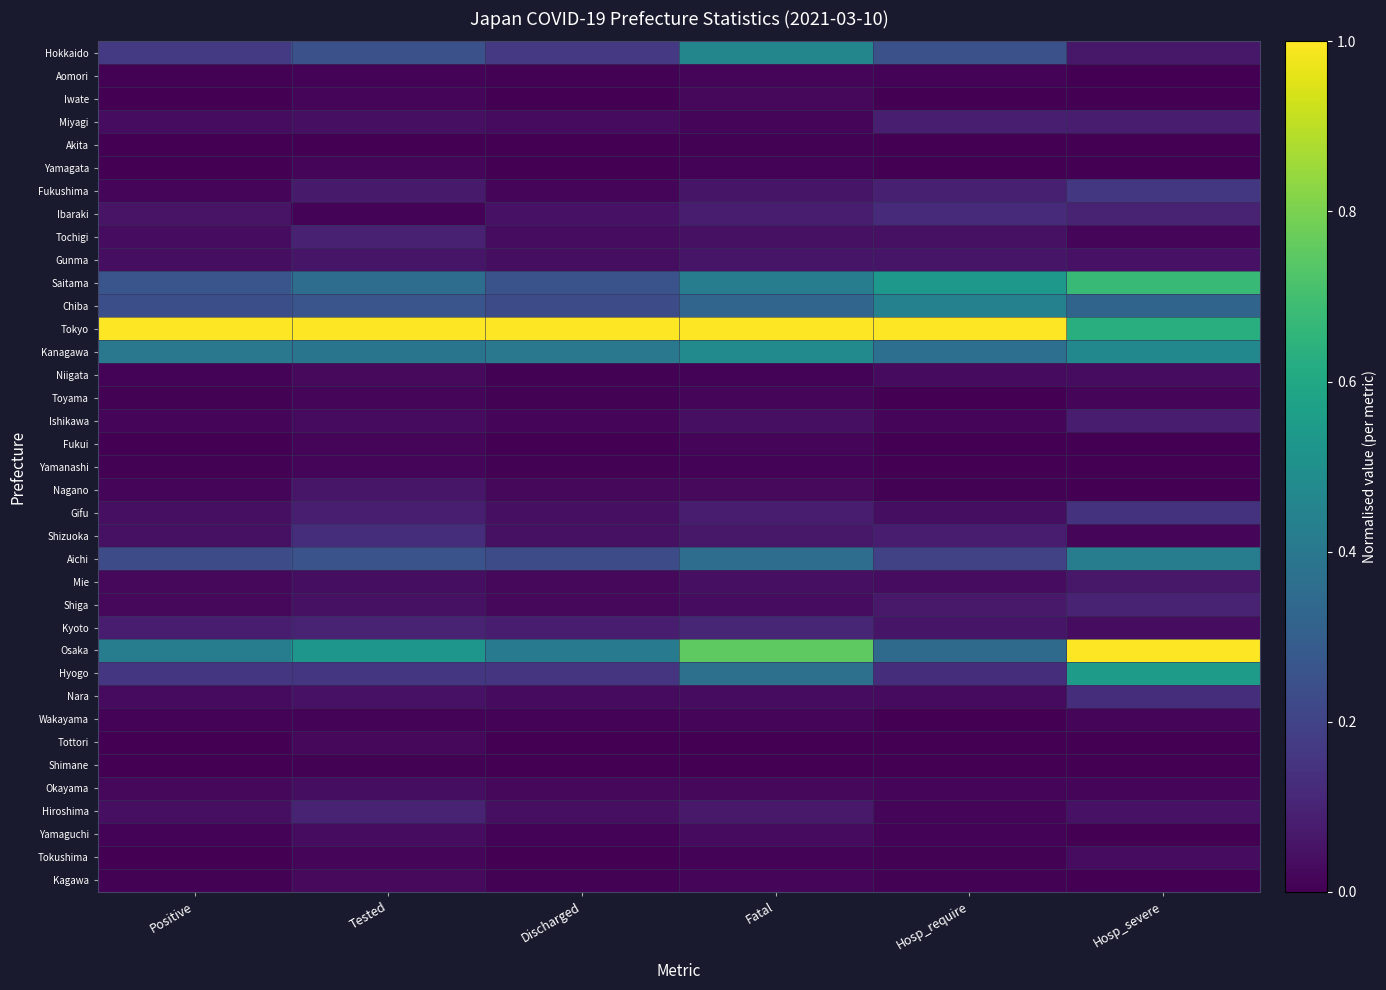

What is the total value across all series at Discharged?

3.4